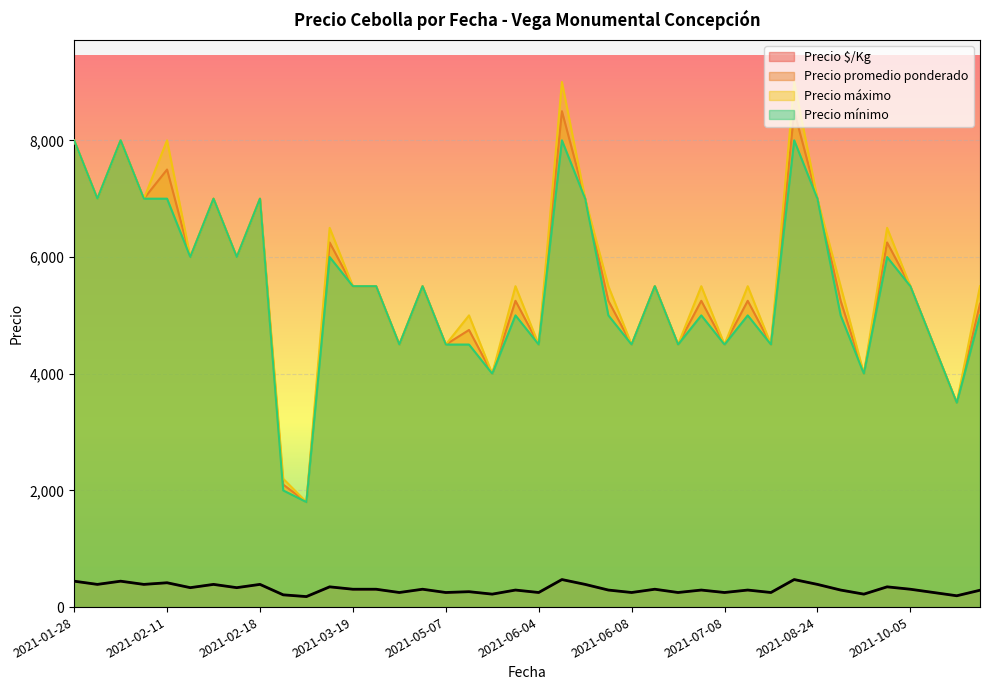

What is the maximum value for Precio $/Kg?

472